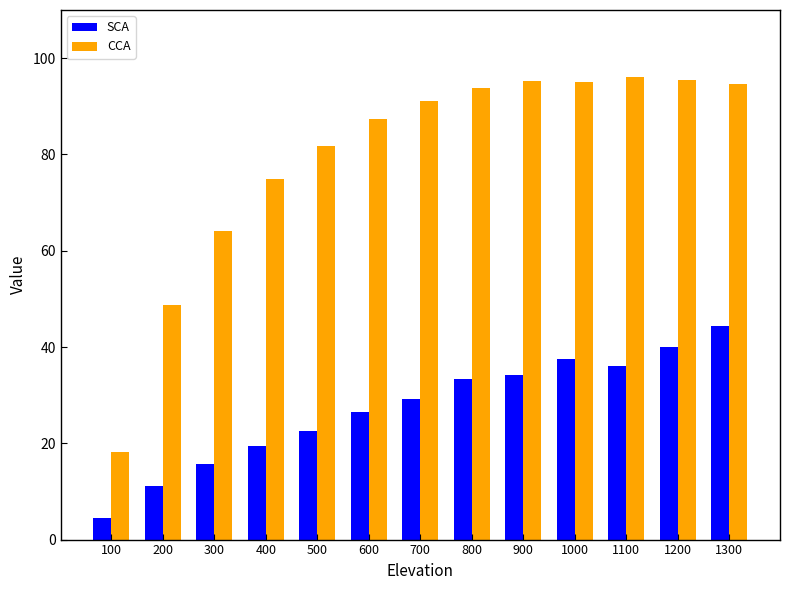

The value of CCA at 200 is 48.7. True or false?

True